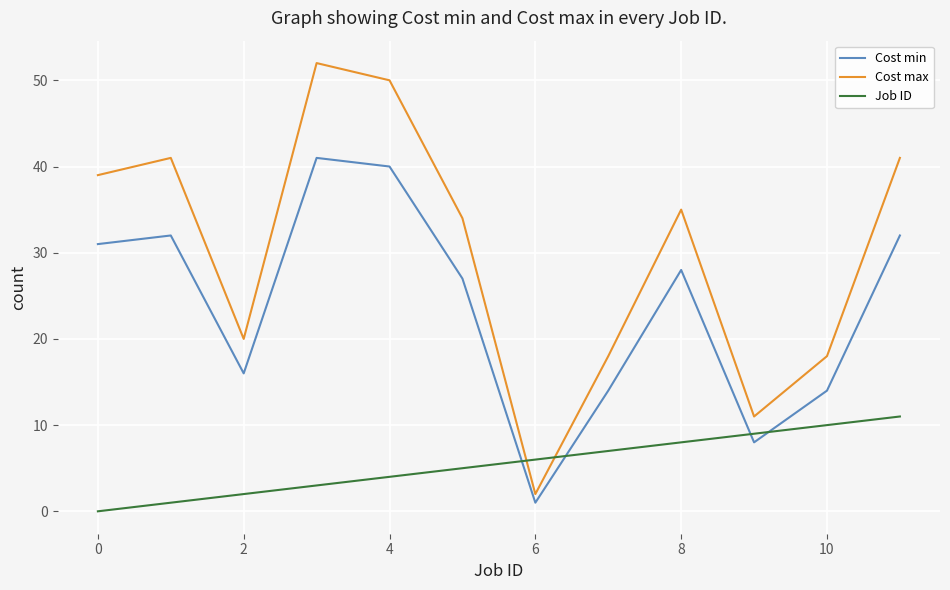

What is the average value of the Cost min series?

24